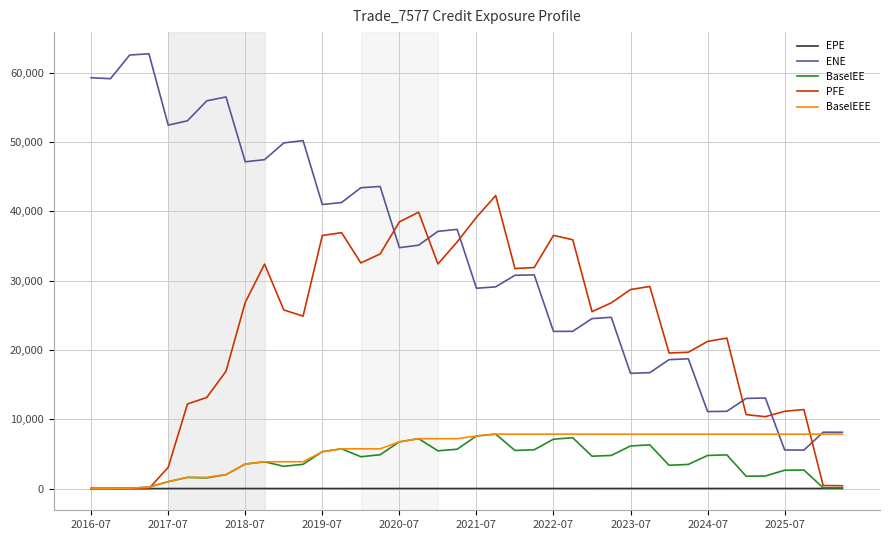

How many values in the BaselEEE series exceed 7579?

20